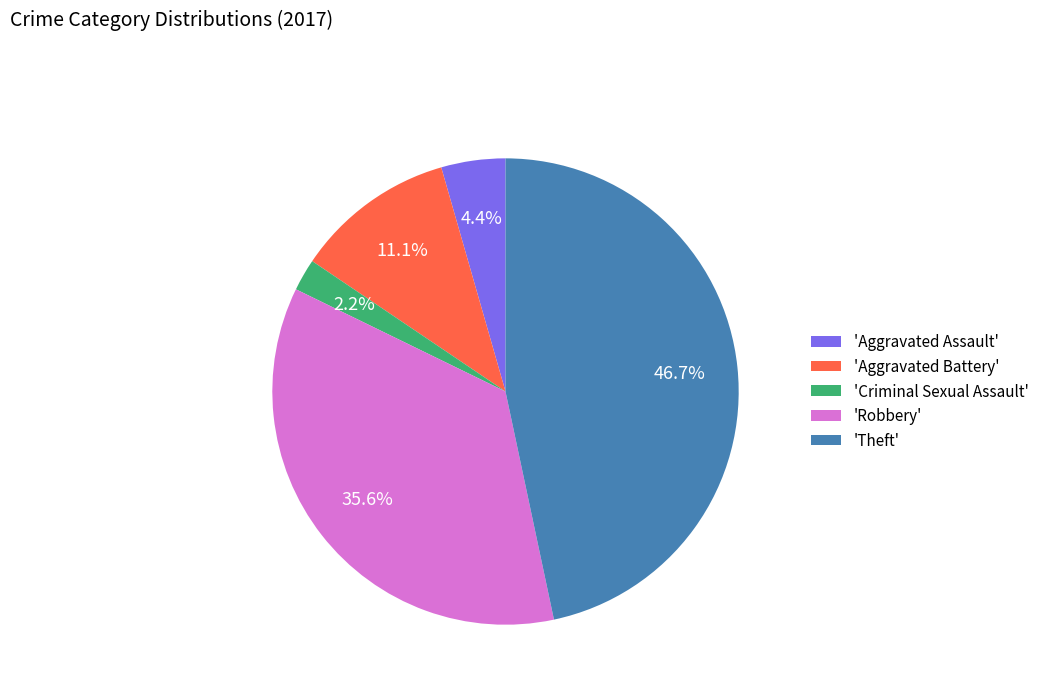

Between 'Robbery' and 'Theft', which is larger?

'Theft'